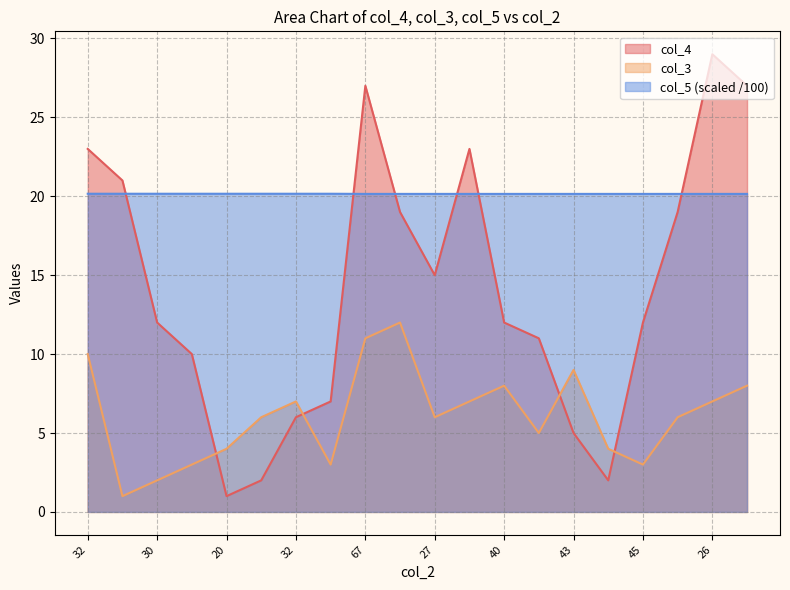

What is the difference between the col_4 values at 32 and 27?

8.0